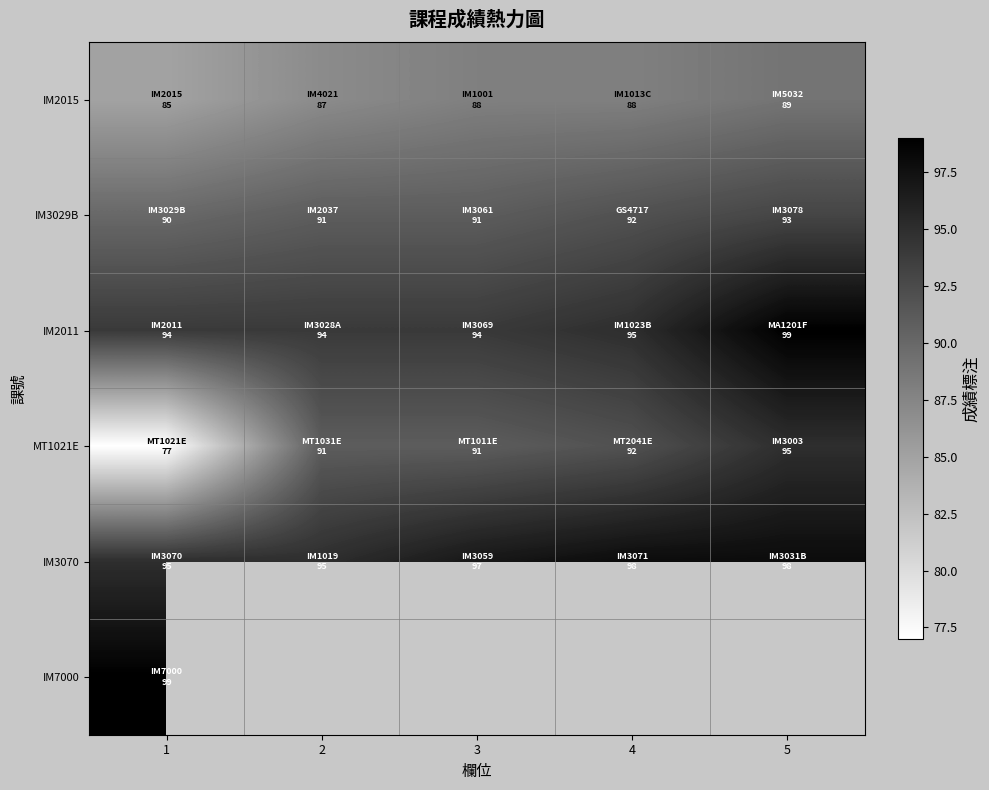

Is it true that IM3029B equals 160.7 at 1?

False